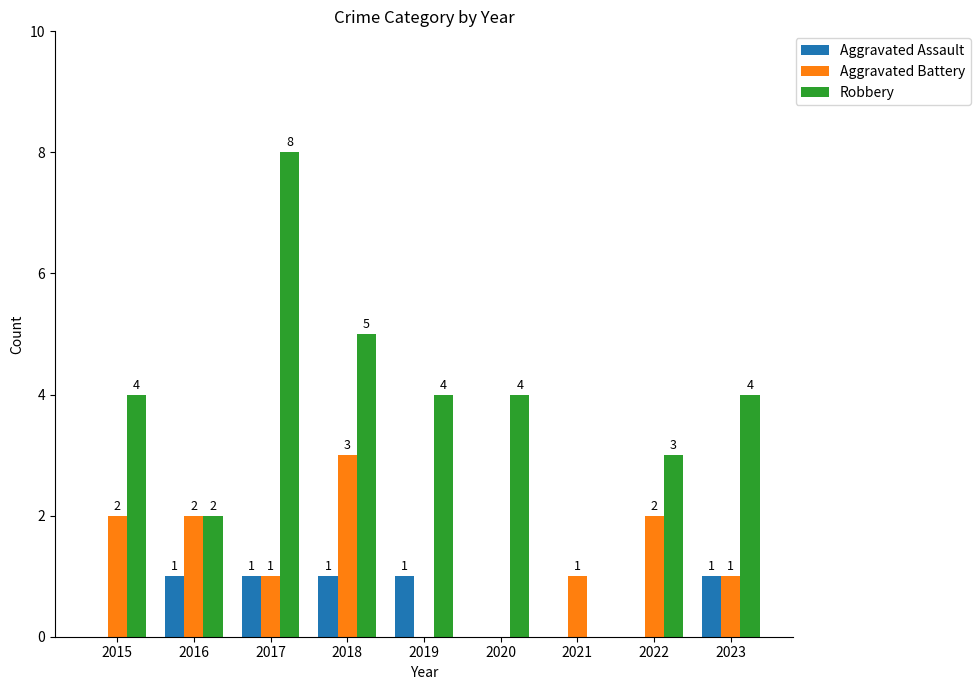

Between 2018 and 2020, which series saw the biggest shift?

Aggravated Battery